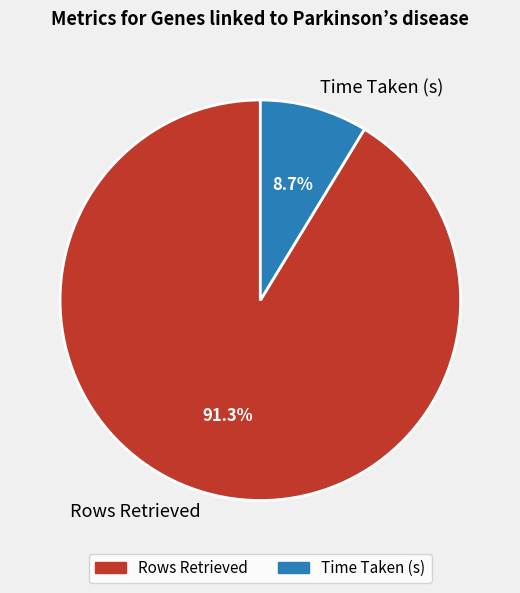

What is the largest slice in the pie chart?

Rows Retrieved